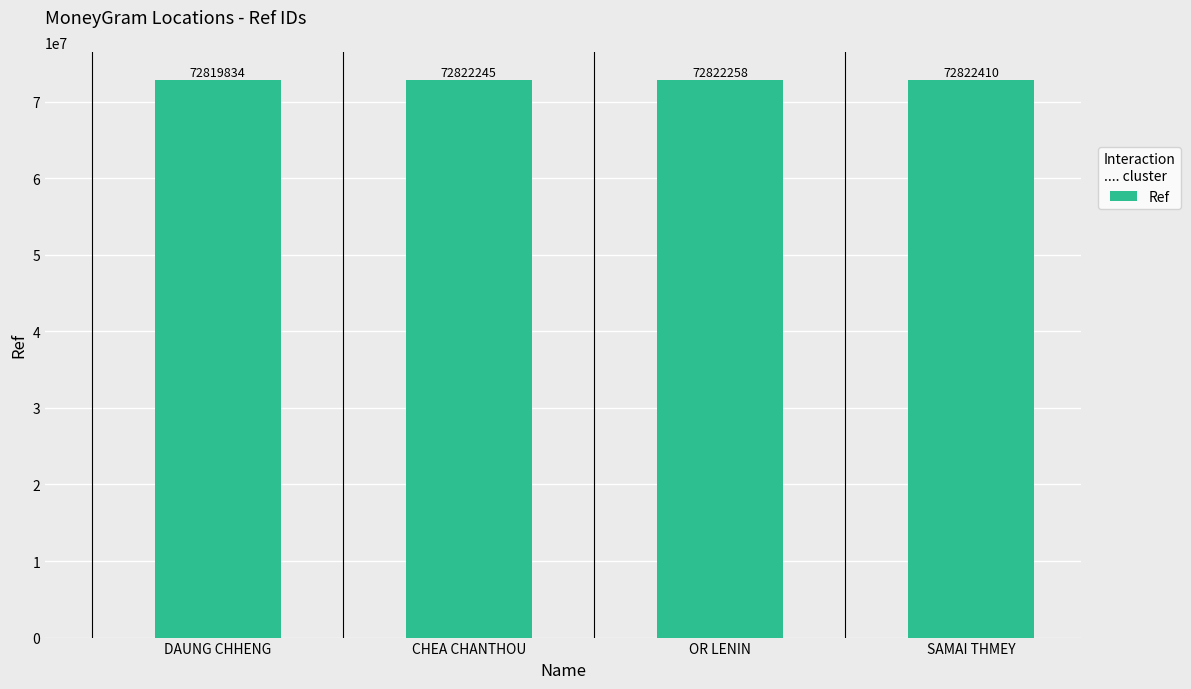

What is the ratio of the value at CHEA CHANTHOU to the value at DAUNG CHHENG?

1.0